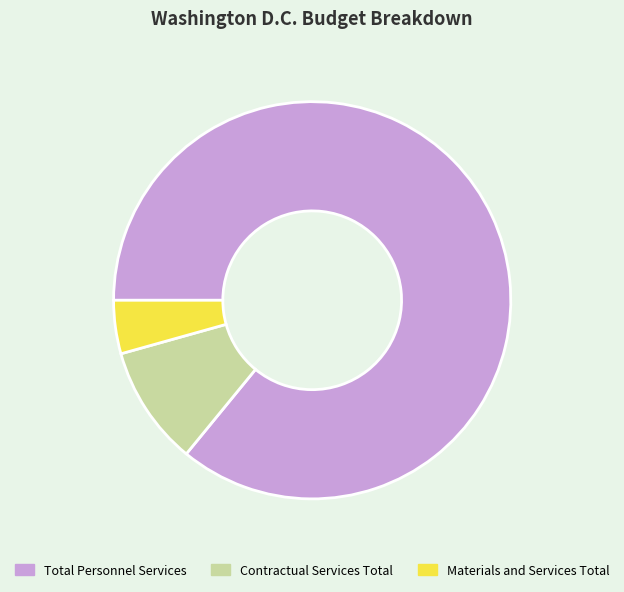

What is the smallest slice in the pie chart?

Materials and Services Total